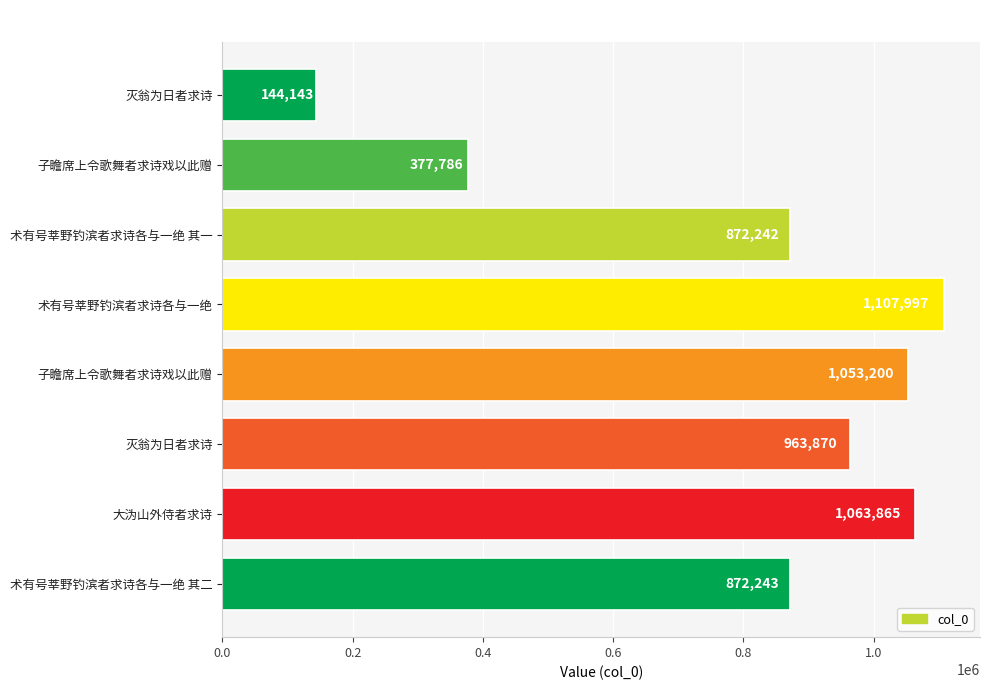

What is the greatest value displayed?

1107997